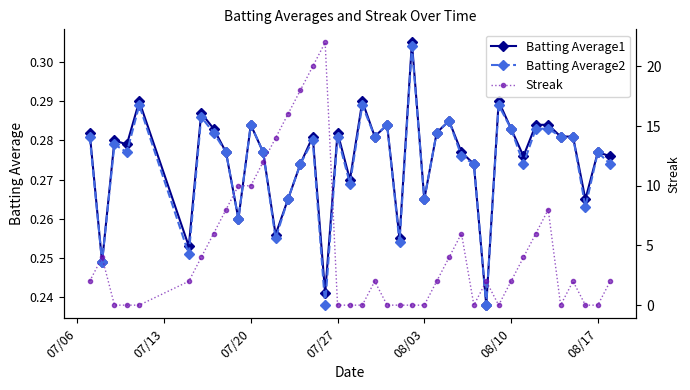

In Streak, how many points are lower than both neighbors (excluding endpoints)?

3